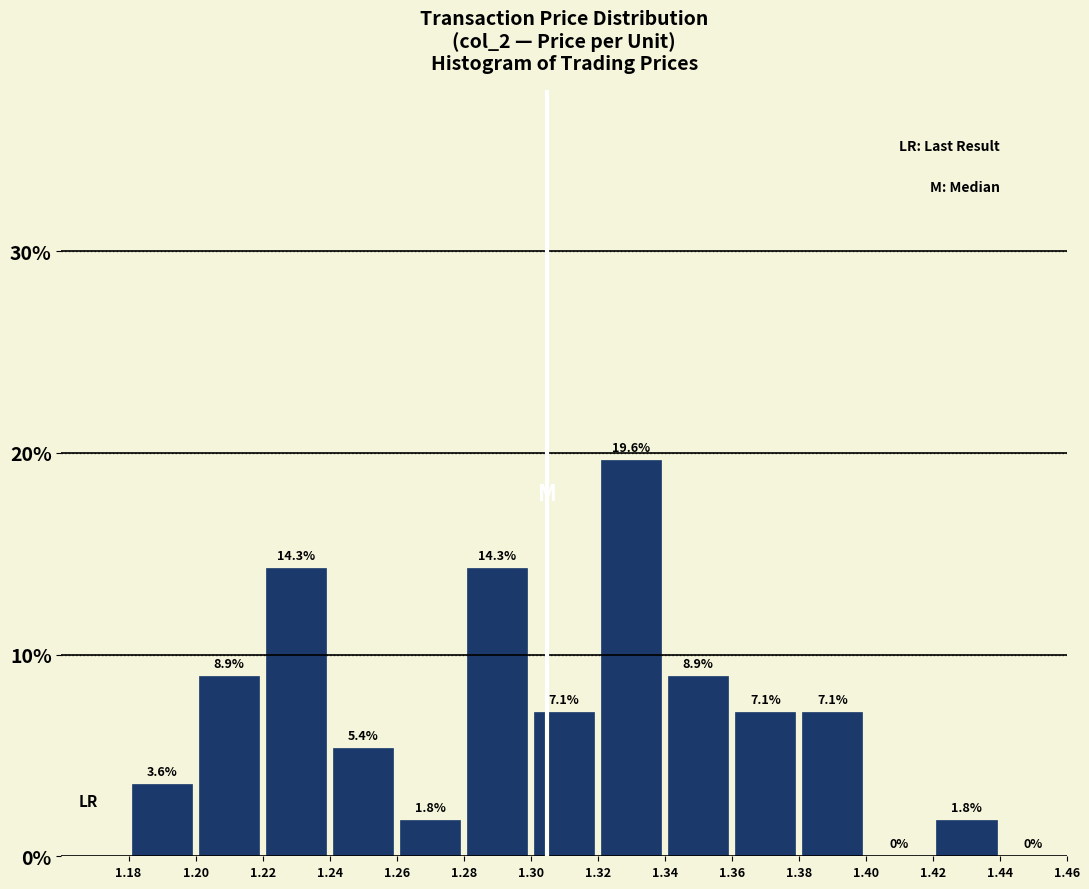

Reading left to right, transcribe this chart: for each bar, give the range it covers on the x-axis and its height.

1.18 to 1.20: 3.6
1.20 to 1.22: 8.9
1.22 to 1.24: 14.3
1.24 to 1.26: 5.4
1.26 to 1.28: 1.8
1.28 to 1.30: 14.3
1.30 to 1.32: 7.1
1.32 to 1.34: 19.6
1.34 to 1.36: 8.9
1.36 to 1.38: 7.1
1.38 to 1.40: 7.1
1.40 to 1.42: 0.0
1.42 to 1.44: 1.8
1.44 to 1.46: 0.0